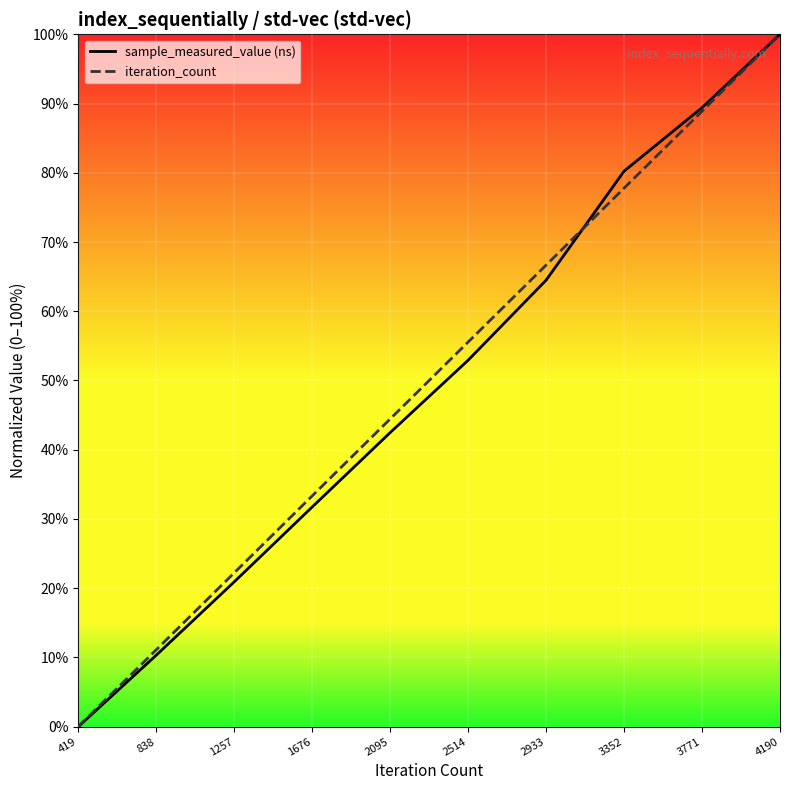

Reading right to left, transcribe all the data shown in this chart.

sample_measured_value (ns): 100.0	89.4	80.2	64.5	52.9	42.5	31.7	20.9	10.3	0.0
iteration_count: 100.0	88.9	77.8	66.7	55.6	44.4	33.3	22.2	11.1	0.0